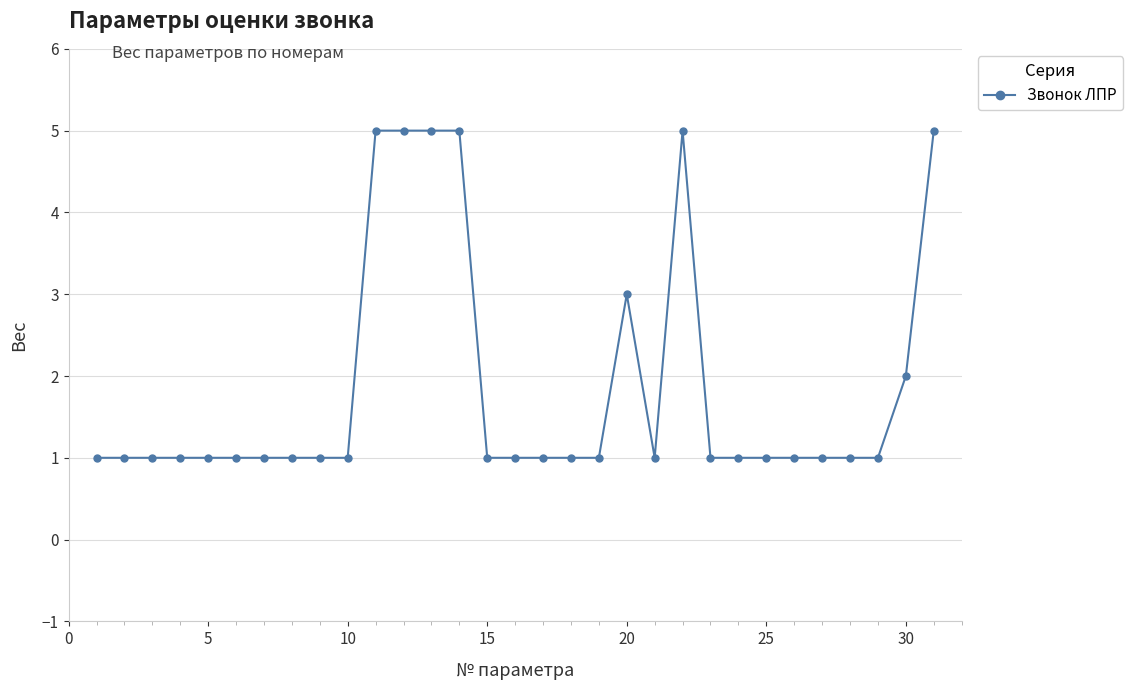

Reading left to right, transcribe all the data shown in this chart.

1	1	1	1	1	1	1	1	1	1	5	5	5	5	1	1	1	1	1	3	1	5	1	1	1	1	1	1	1	2	5